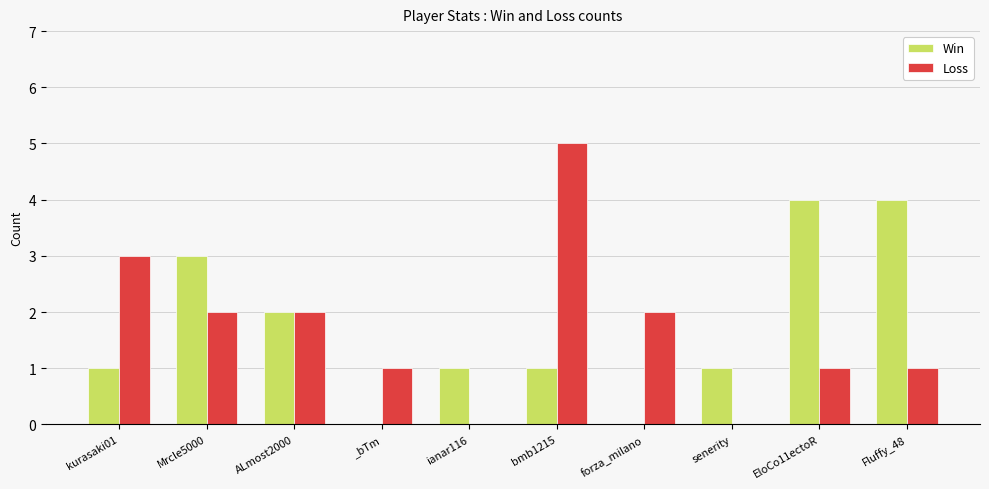

At which category is the sum across all series the highest?

bmb1215